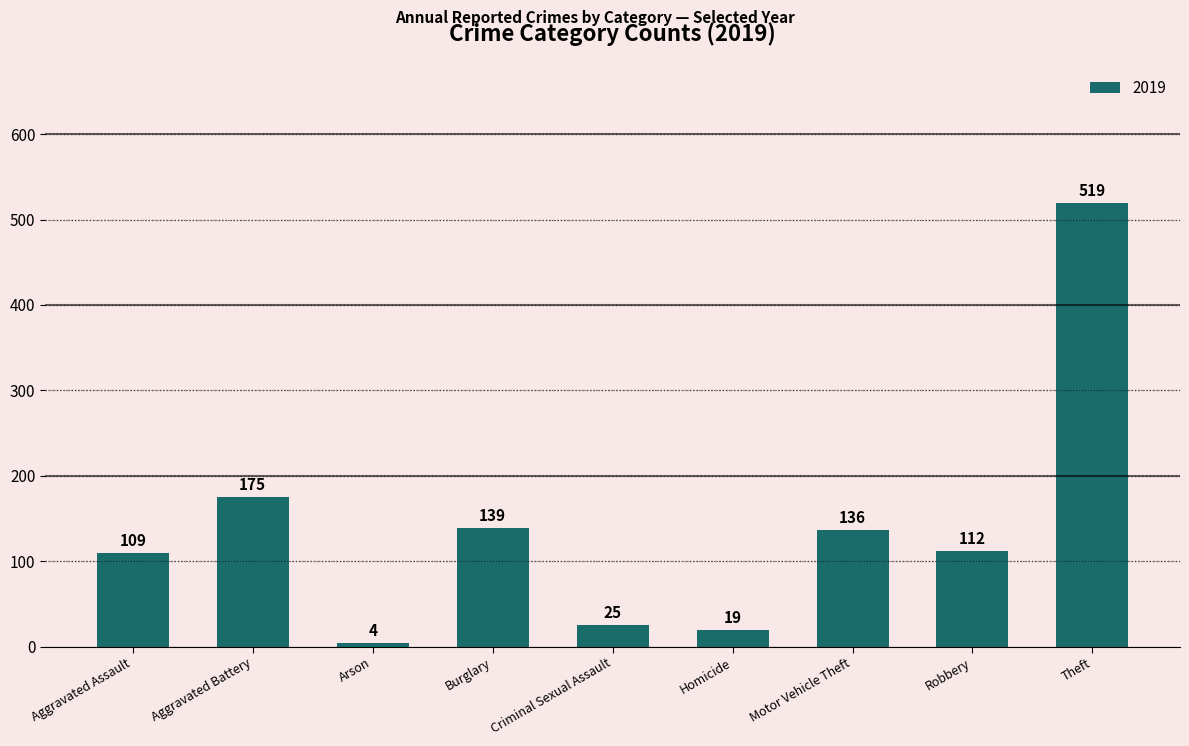

Is it true that the value at Aggravated Assault is 27?

False